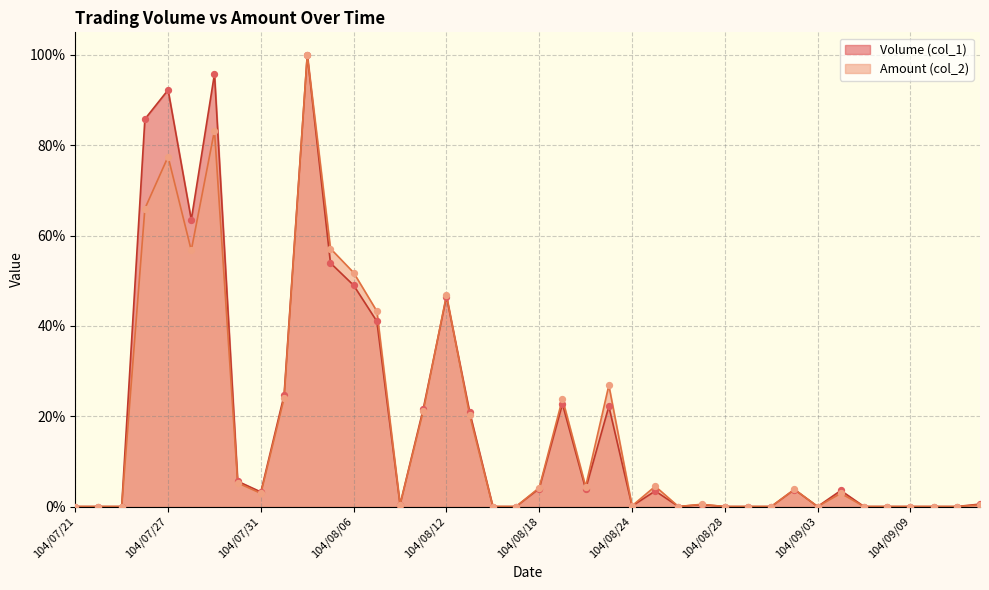

At how many categories does at least one series exceed 0?

25